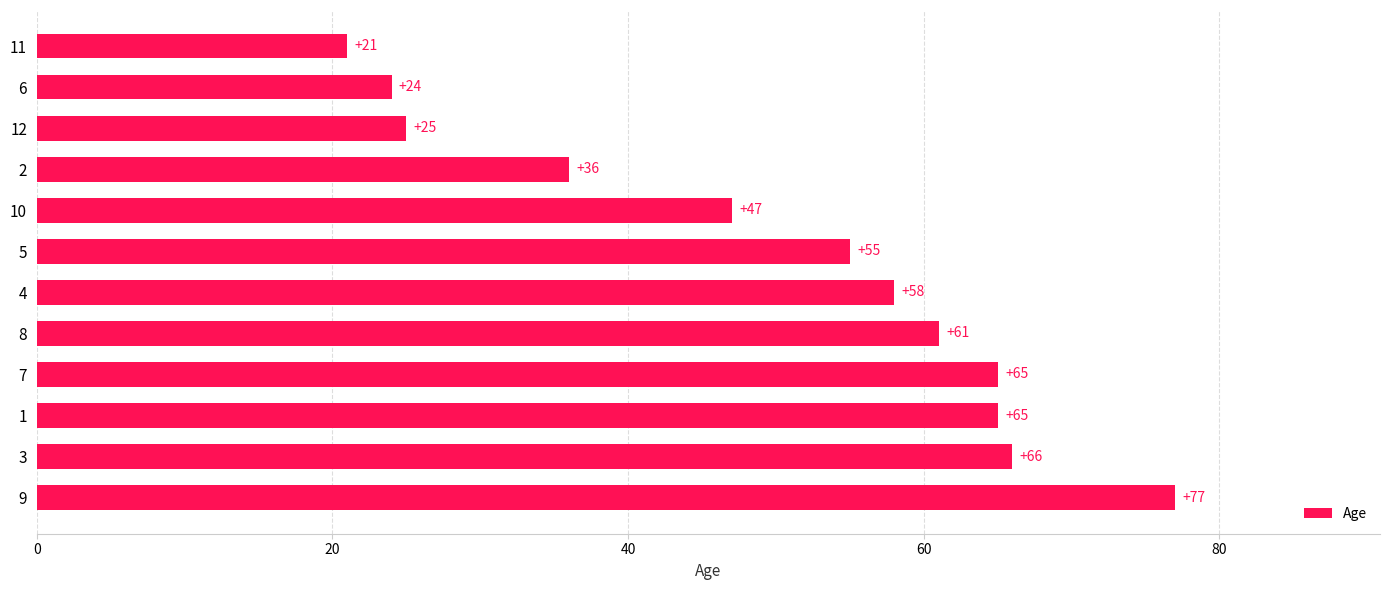

Reading top to bottom, extract all data points from this chart.

11=21	6=24	12=25	2=36	10=47	5=55	4=58	8=61	7=65	1=65	3=66	9=77